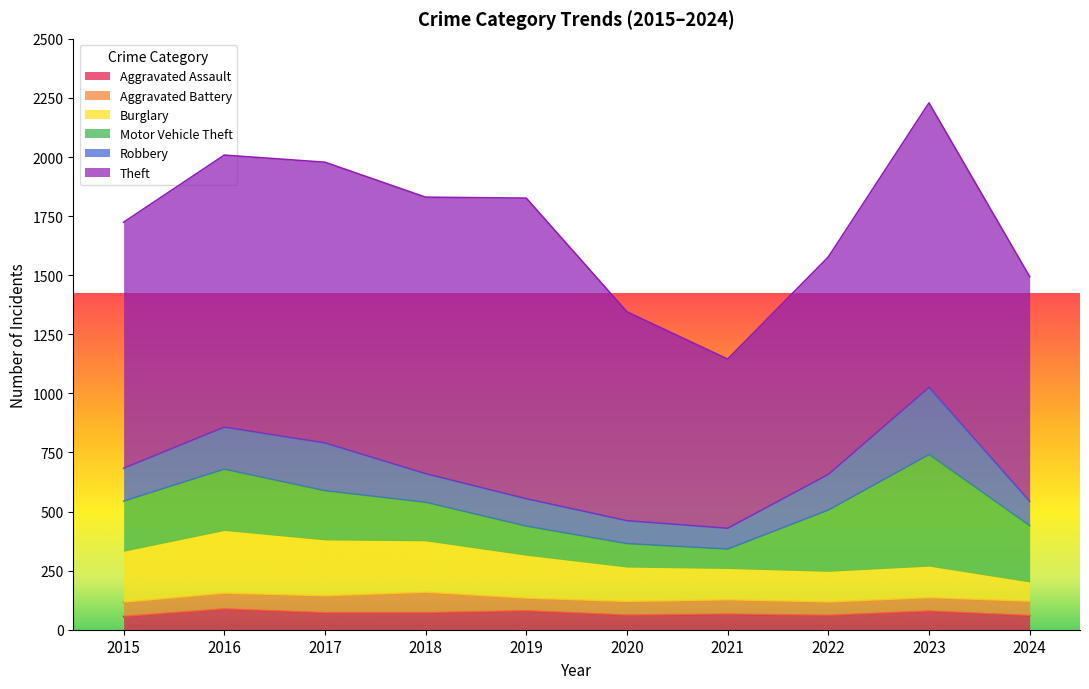

True or false: Motor Vehicle Theft and Theft intersect in this chart.

False